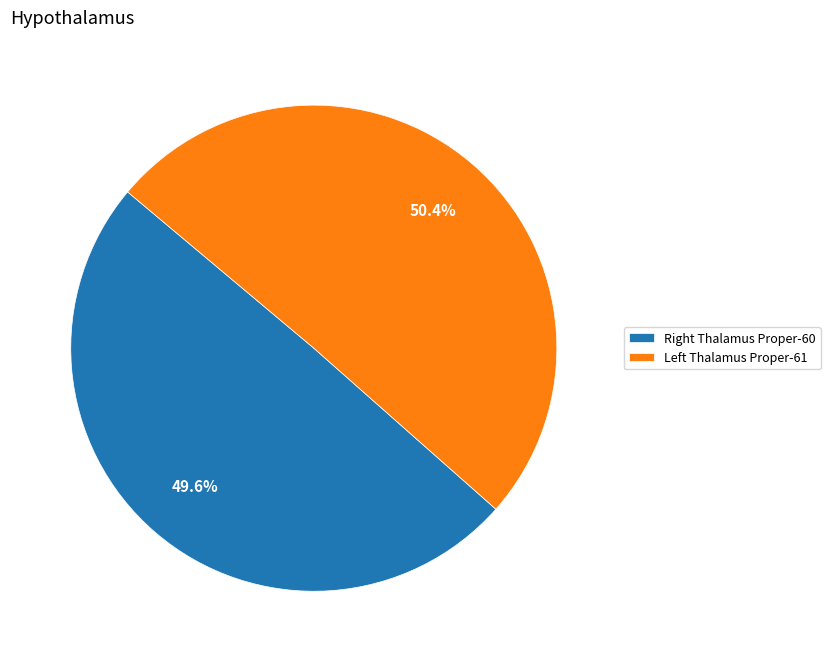

What is the smallest slice in the pie chart?

Right Thalamus Proper